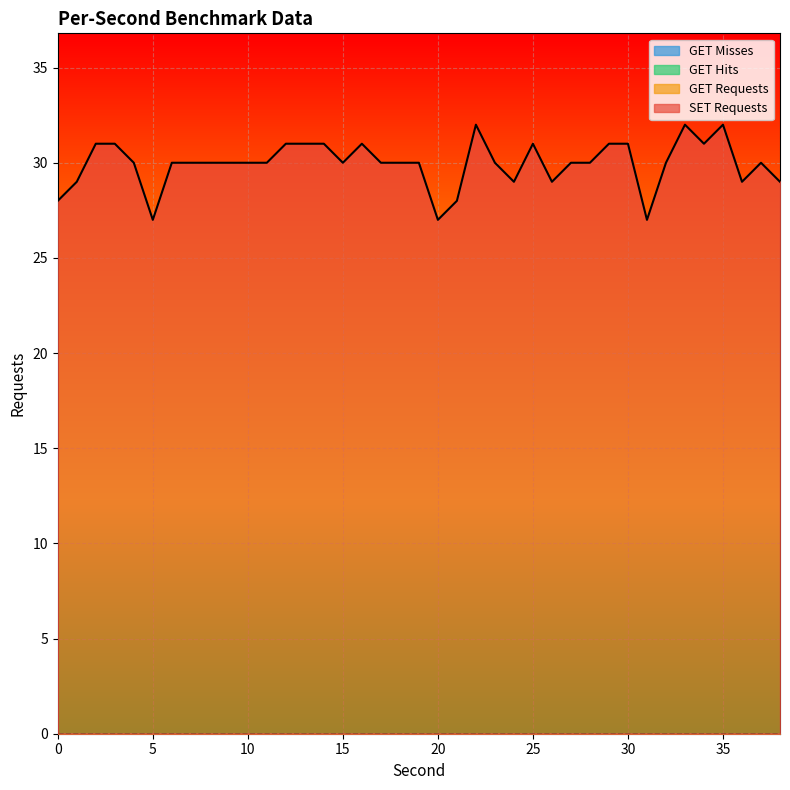

Which has a higher value, 22 or 9?

22